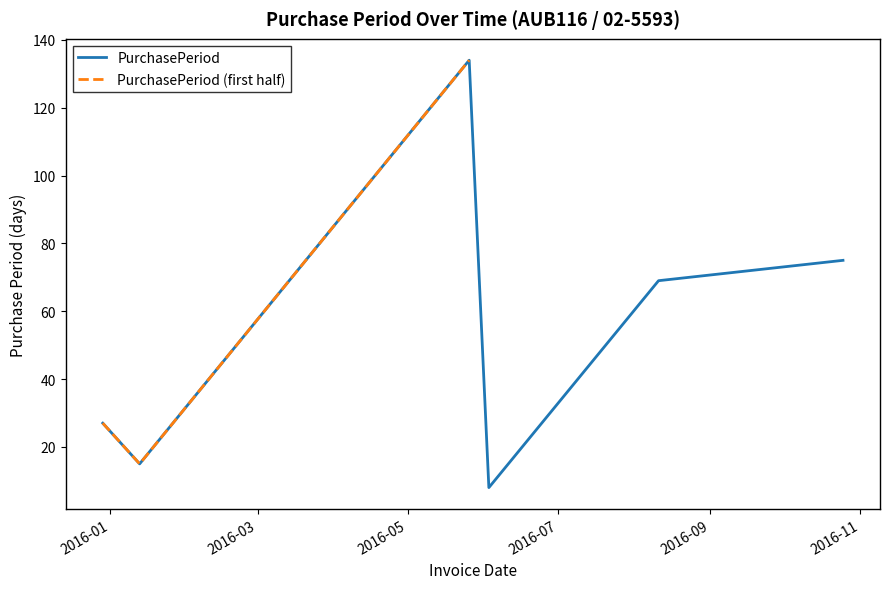

What is the average value?

55